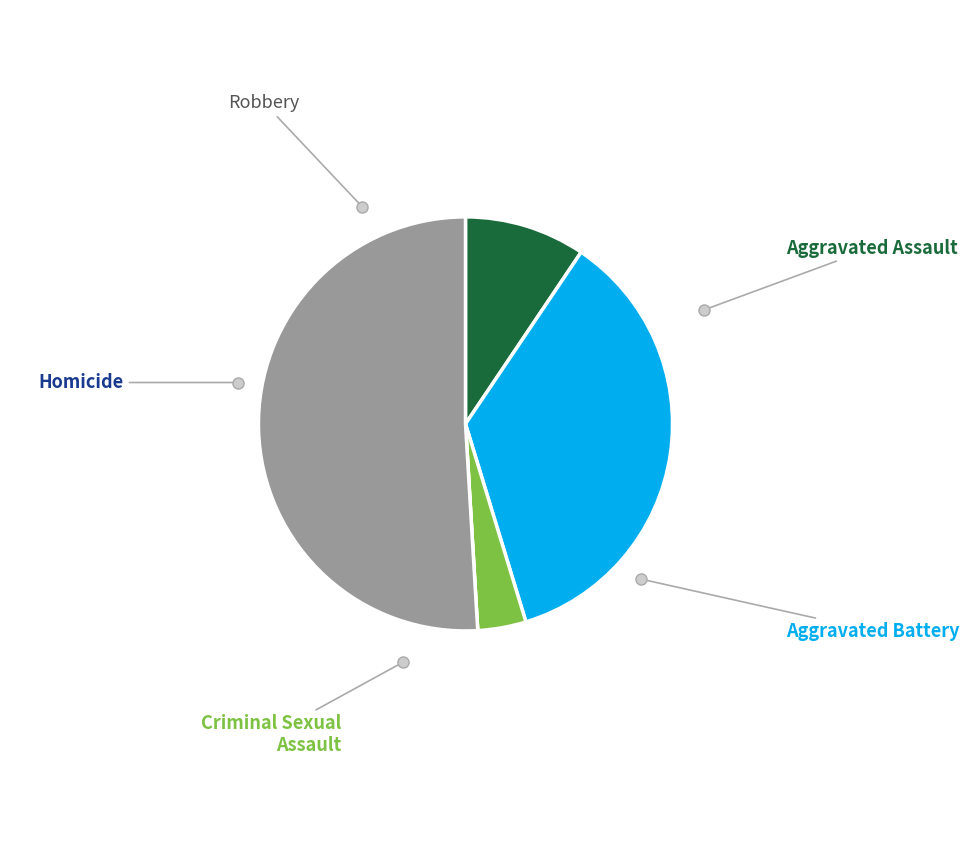

Which category accounts for the majority?

Robbery